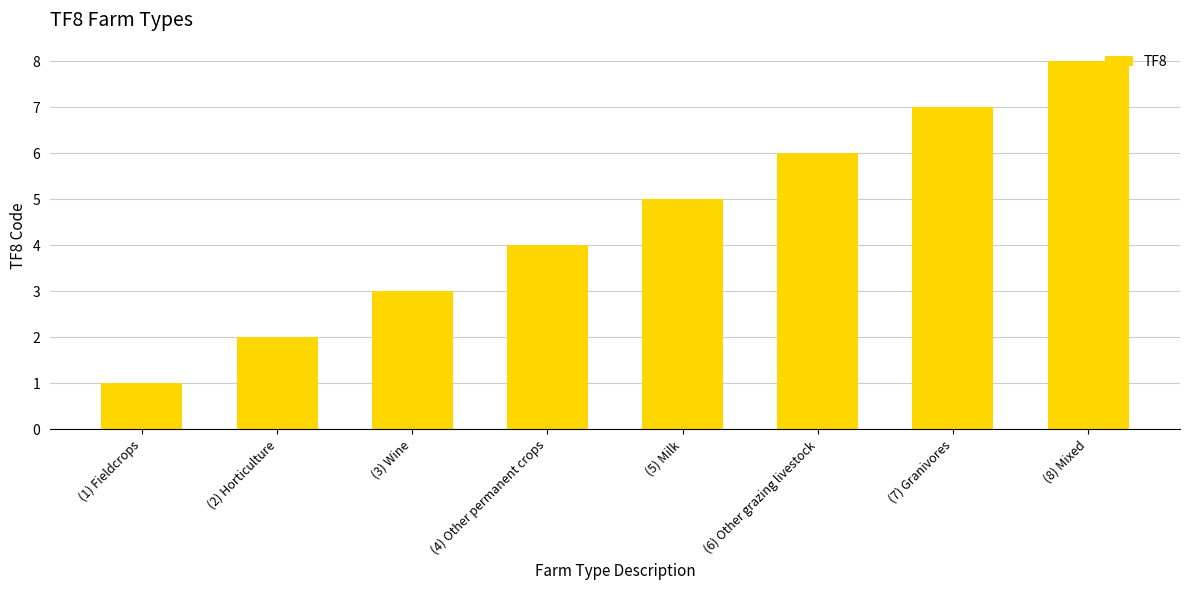

Which category has the lowest value across all series?

(1) Fieldcrops